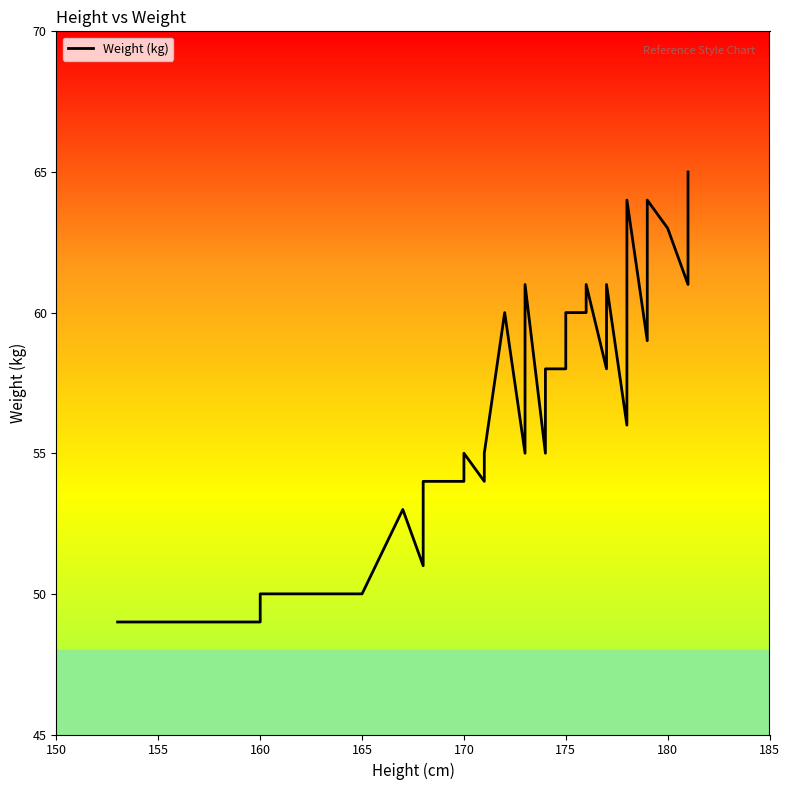

The chart shows a value of 38 at 14. True or false?

False